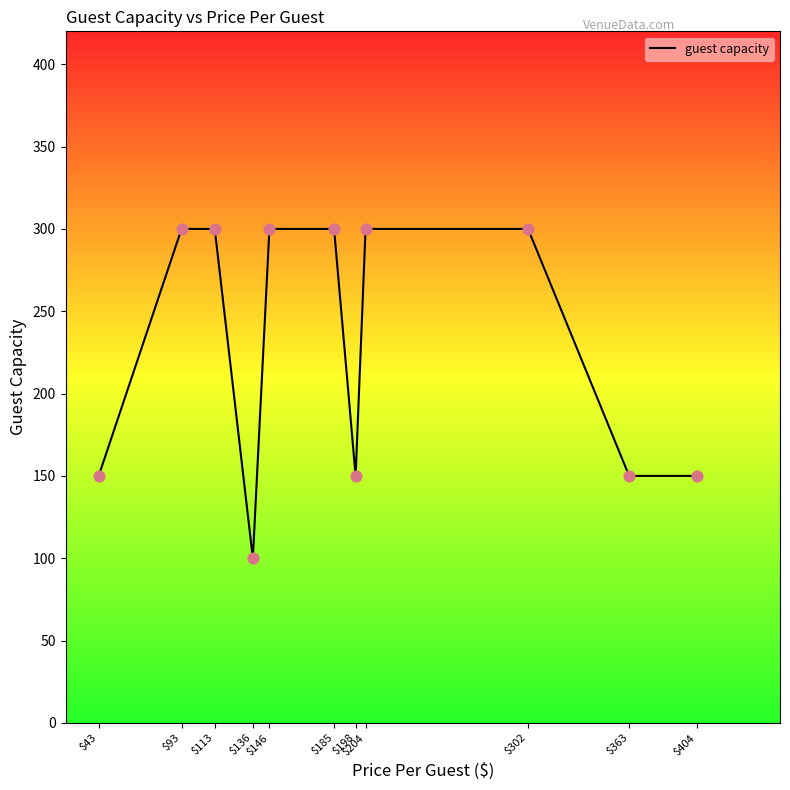

Approximately how many times larger is the value at $146 compared to $93?

1.0